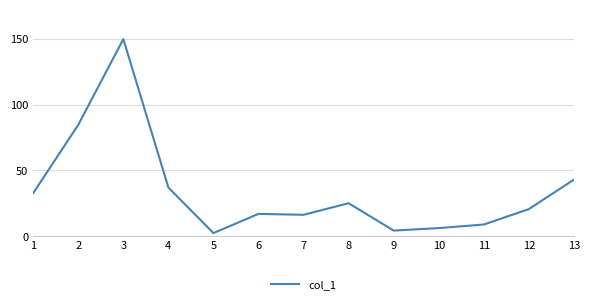

What is the greatest value displayed?

149.7